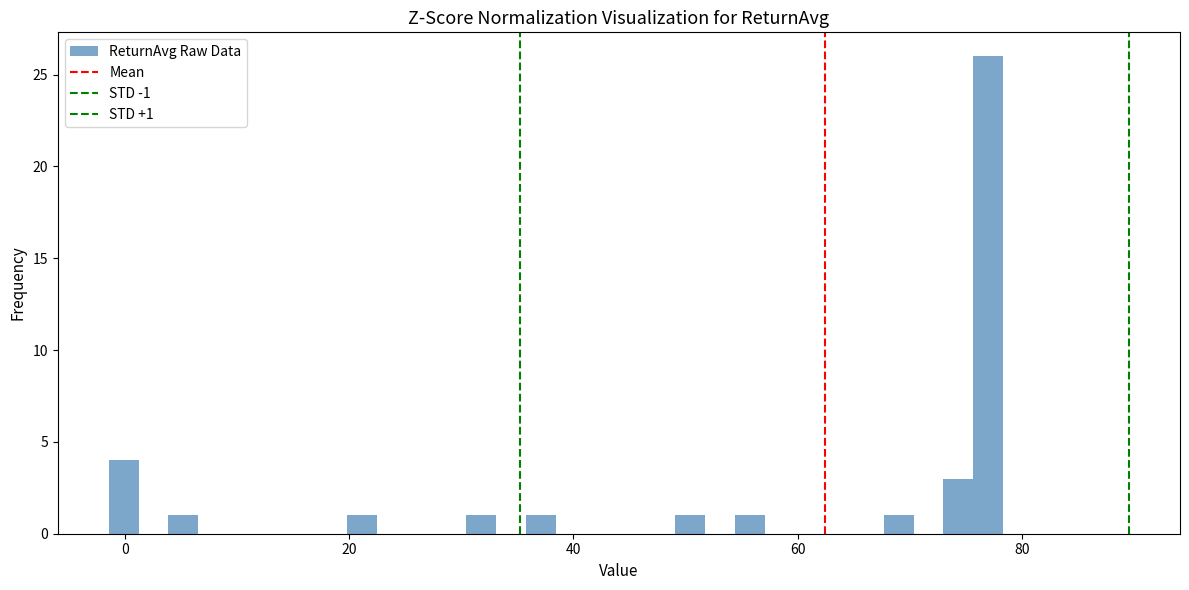

Around what value on the x-axis is the tallest bar? Give the approximate position of its centre, as read against the axis.

76